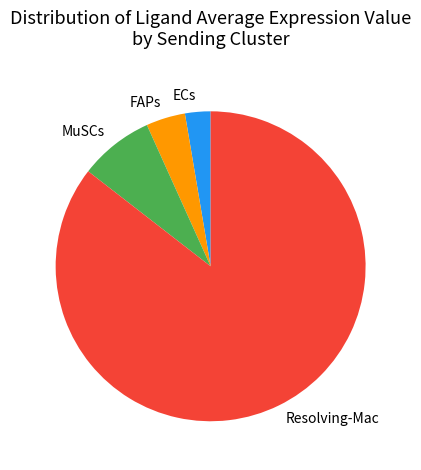

True or false: Resolving-Mac accounts for 73% of the total.

False